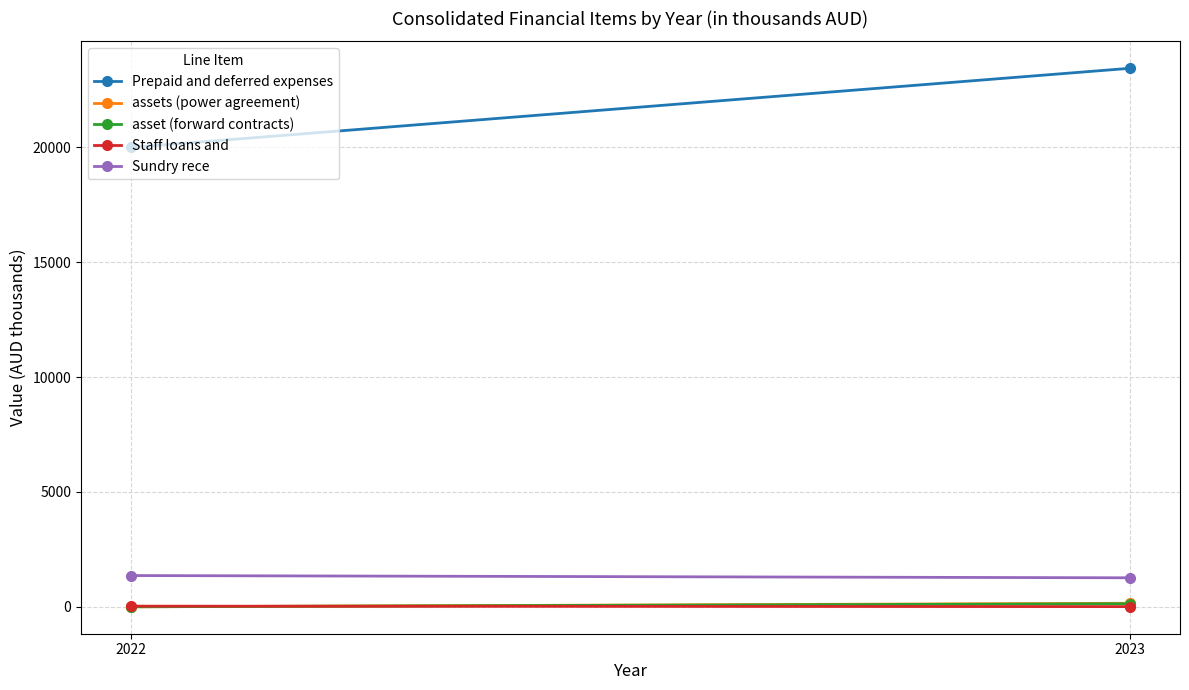

Which label corresponds to the largest value in the chart?

2023